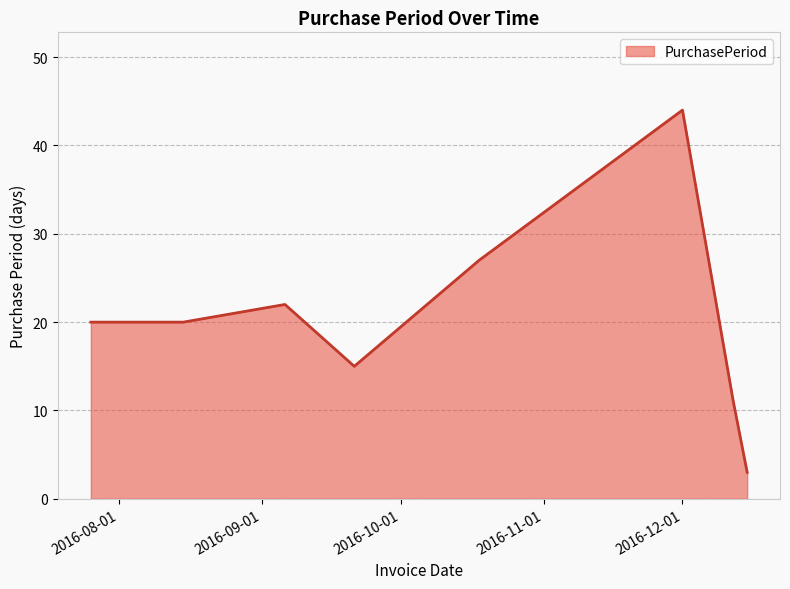

What is the sum of all values?

162